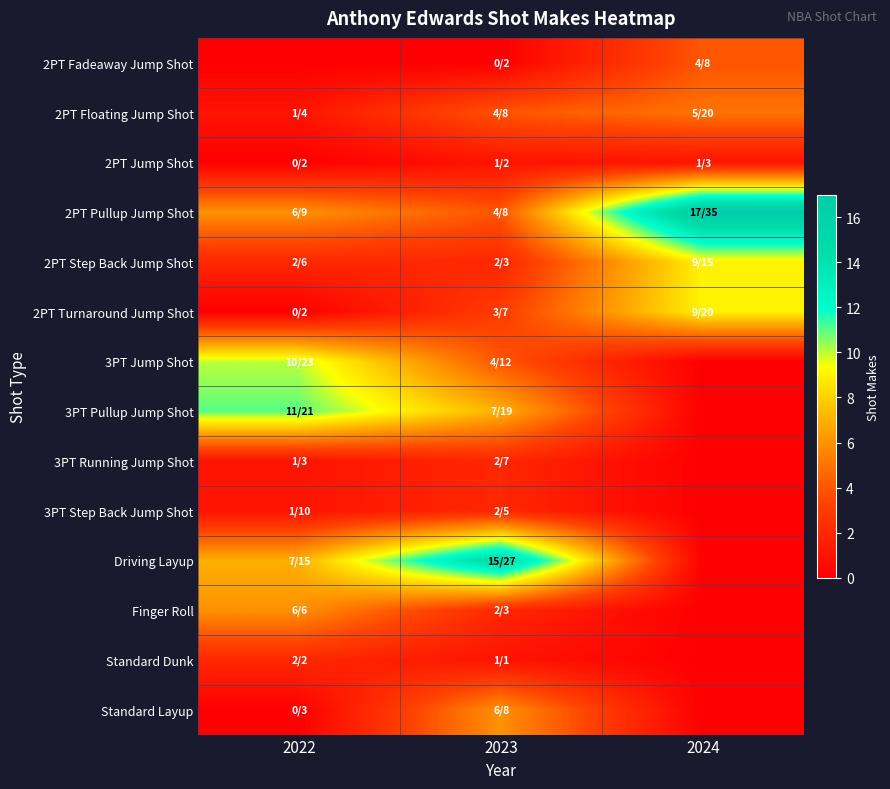

Which series changed the most between 2022 and 2024?

2PT Pullup Jump Shot